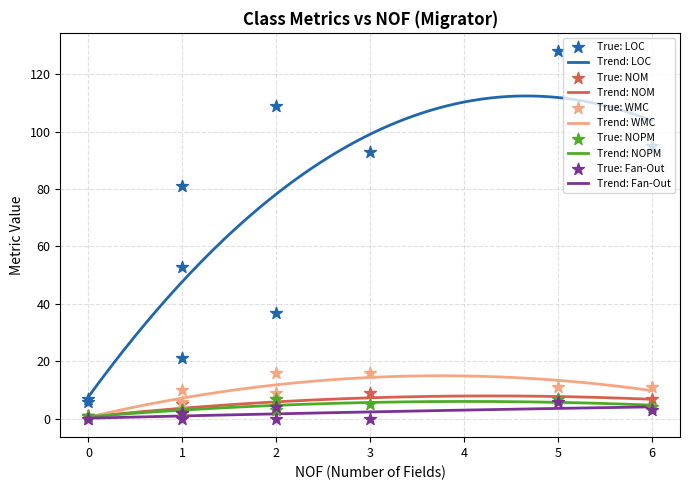

Which series reaches the maximum Y coordinate?

LOC